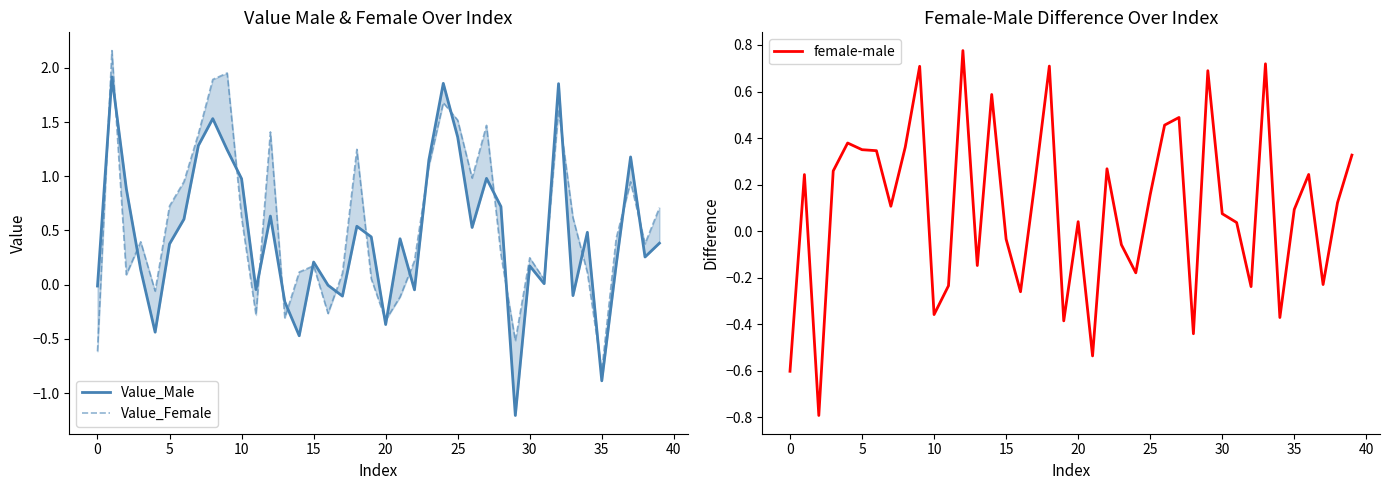

How many lines are shown in the chart?

3